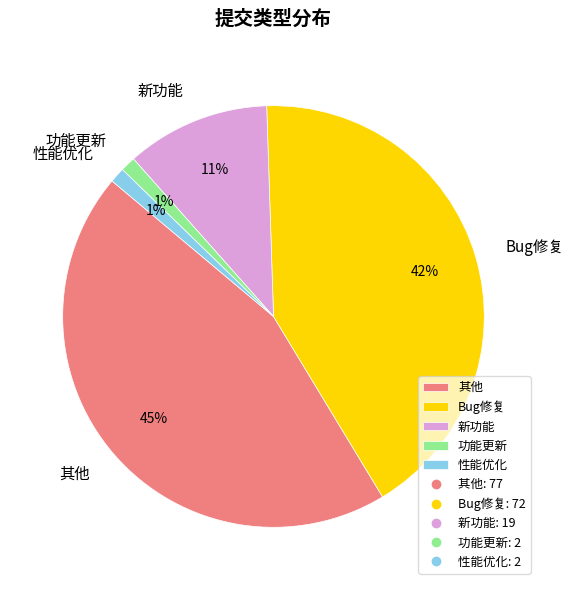

Do 性能优化 and Bug修复 together represent more than half of the pie?

No